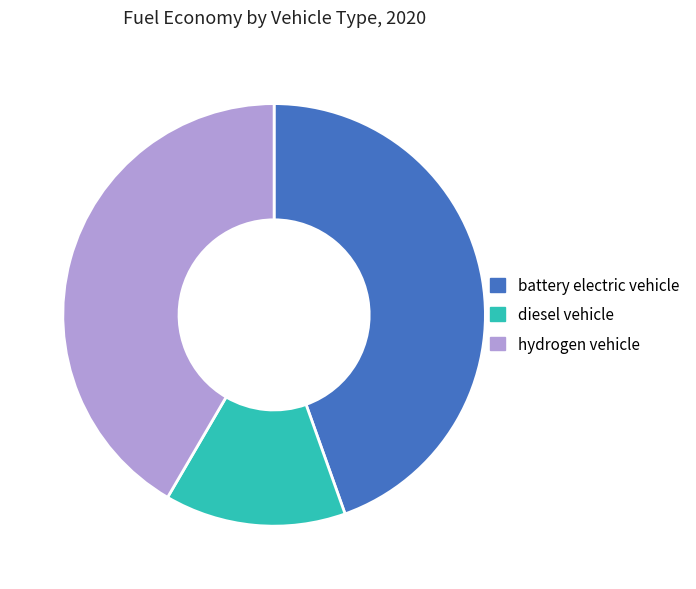

Rank the categories by value from highest to lowest.

battery electric vehicle, hydrogen vehicle, diesel vehicle